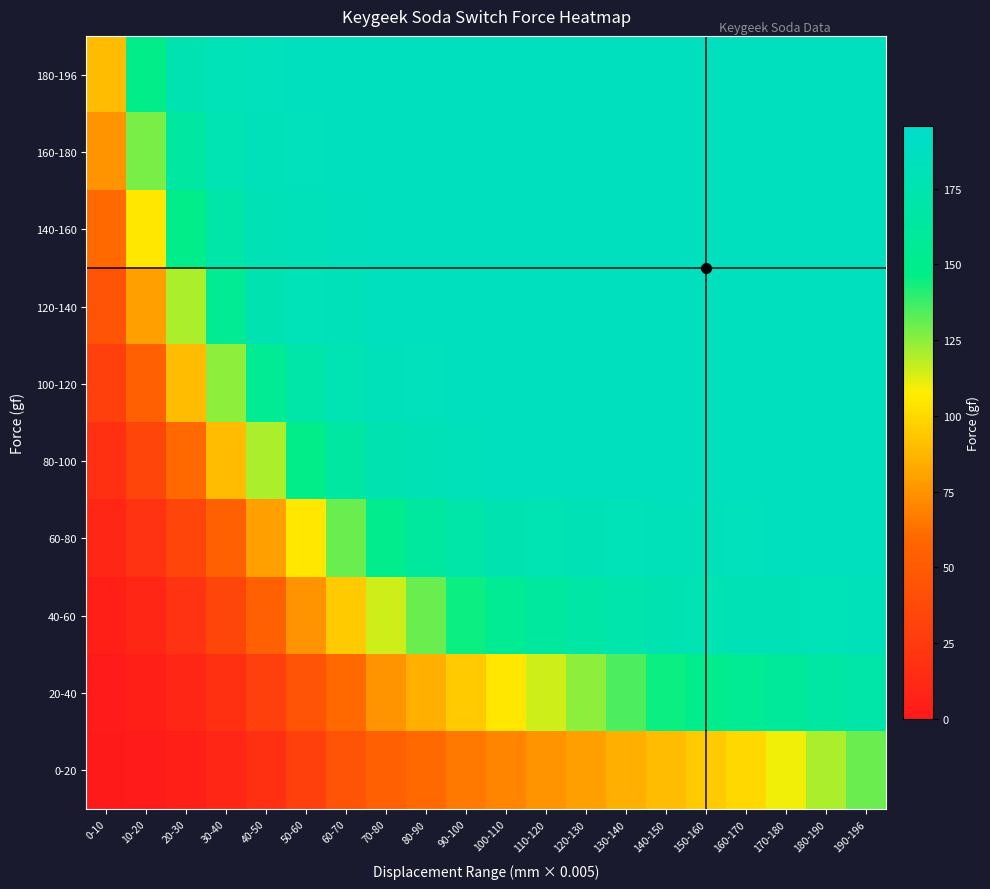

Which has a higher value, 120-130 or 40-50?

120-130